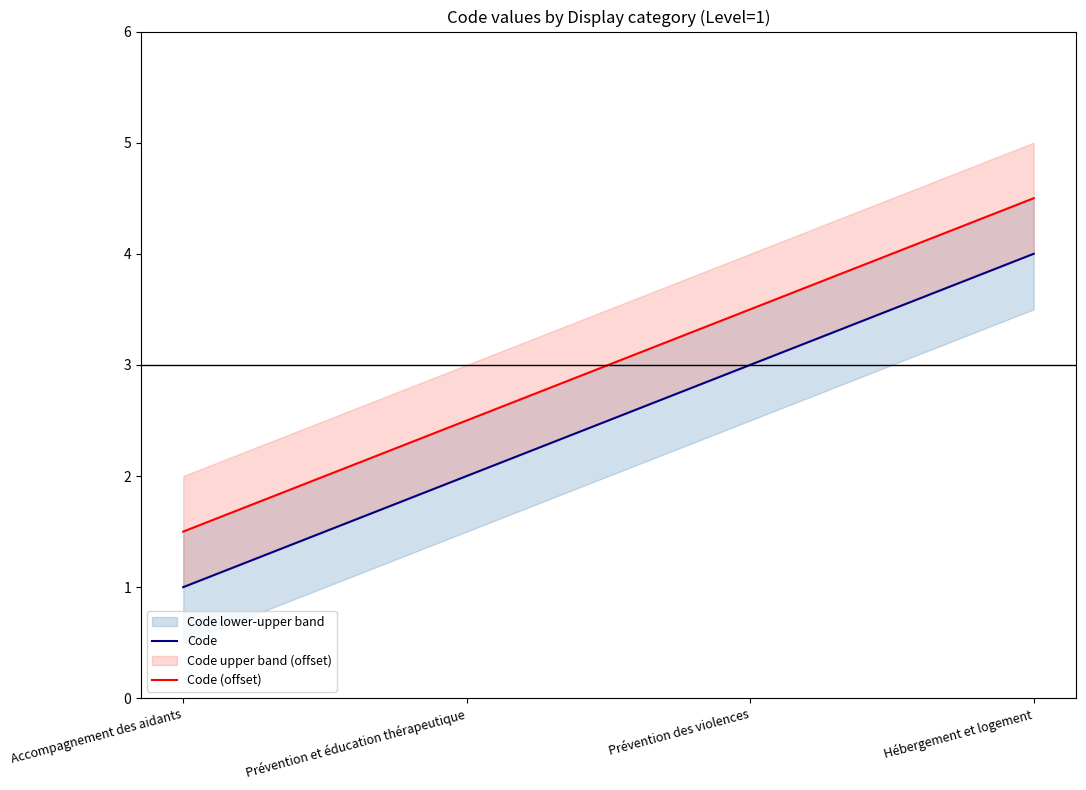

How many data points in Code are above 3?

1